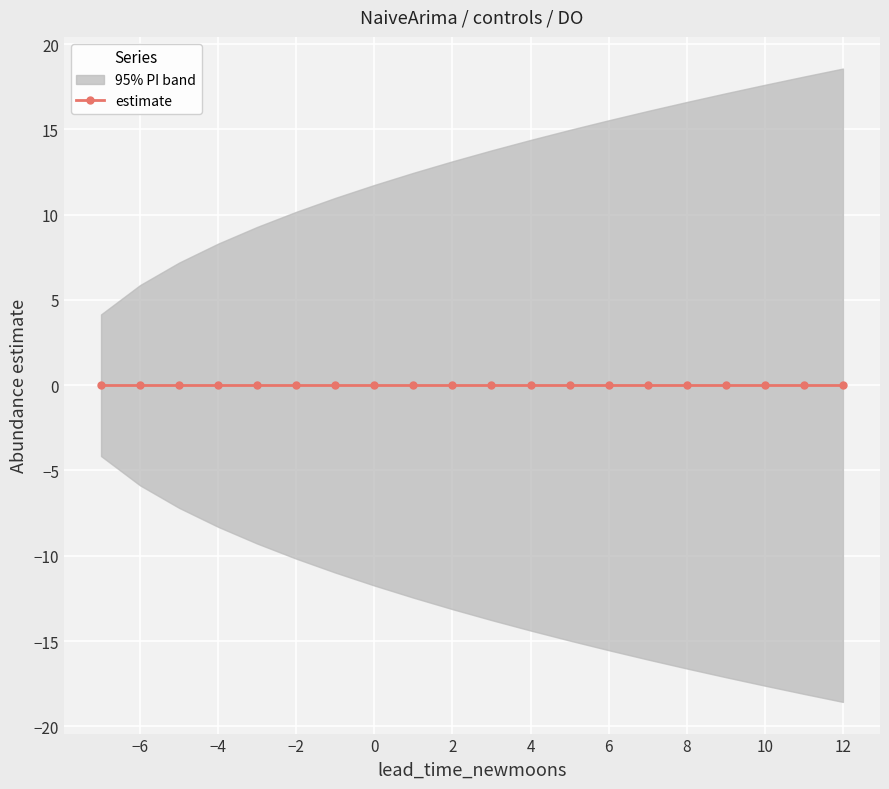

What is the difference between the maximum and minimum values in the lower_pi series?

14.4